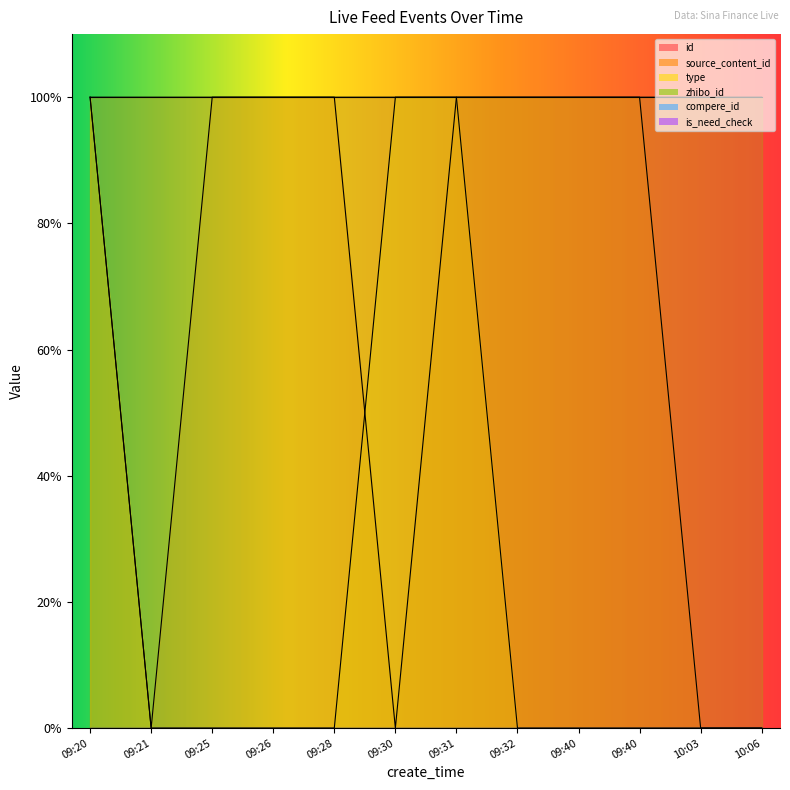

Which category has the lowest value in the id series?

10:06